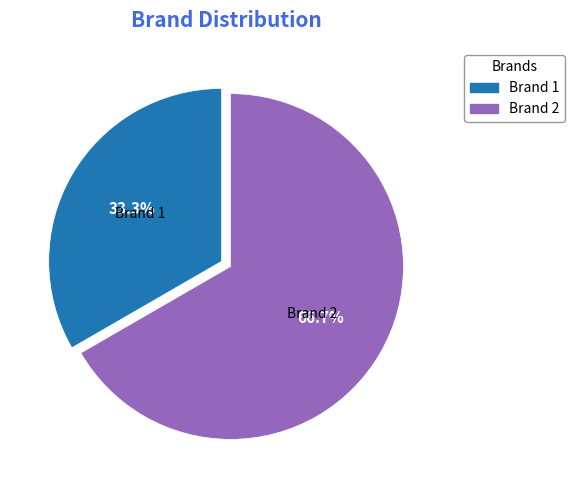

Which has a higher value, Brand 2 or Brand 1?

Brand 2